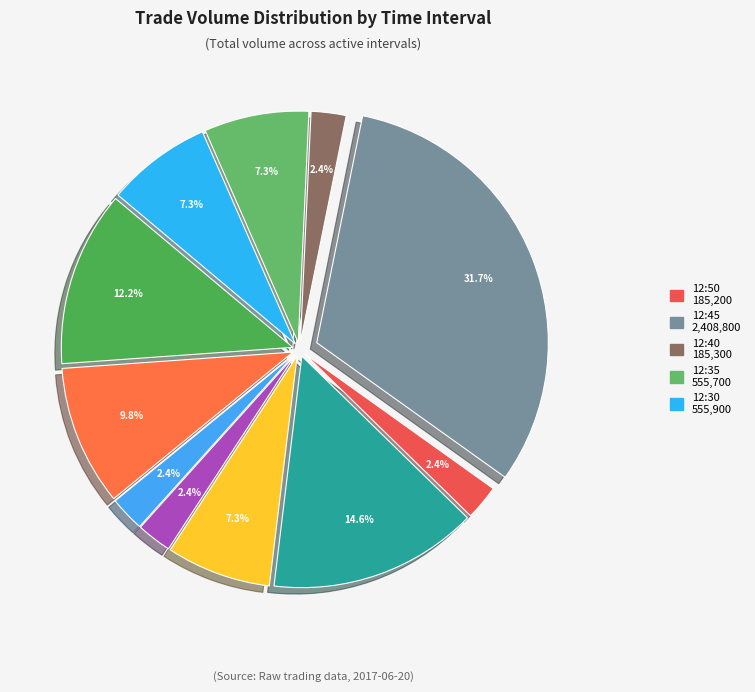

To the nearest percent, what is the difference between the largest and smallest slice percentages?

29%